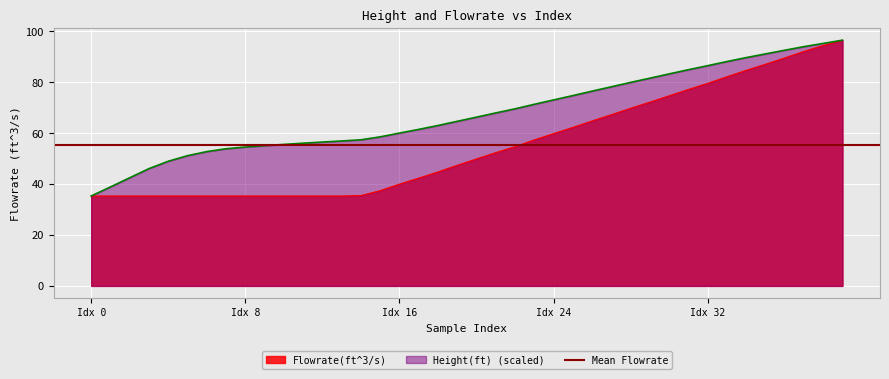

Reading right to left, extract all data points from this chart.

Height(ft): 96.5	95.2	94.0	92.5	91.1	89.7	88.1	86.5	84.9	83.3	81.6	79.9	78.2	76.5	74.7	73.0	71.3	69.5	67.9	66.3	64.6	63.0	61.5	60.0	58.5	57.4	56.9	56.5	56.0	55.6	55.1	54.5	53.9	52.7	51.1	49.0	46.1	42.5	38.9	35.3
Flowrate(ft^3/s): 96.5	94.4	92.1	89.5	87.0	84.7	82.1	79.5	77.2	74.7	72.2	69.8	67.2	64.8	62.2	59.8	57.3	54.7	52.4	49.9	47.4	44.8	42.3	40.0	37.4	35.5	35.3	35.3	35.3	35.3	35.3	35.3	35.3	35.3	35.3	35.3	35.3	35.3	35.3	35.3